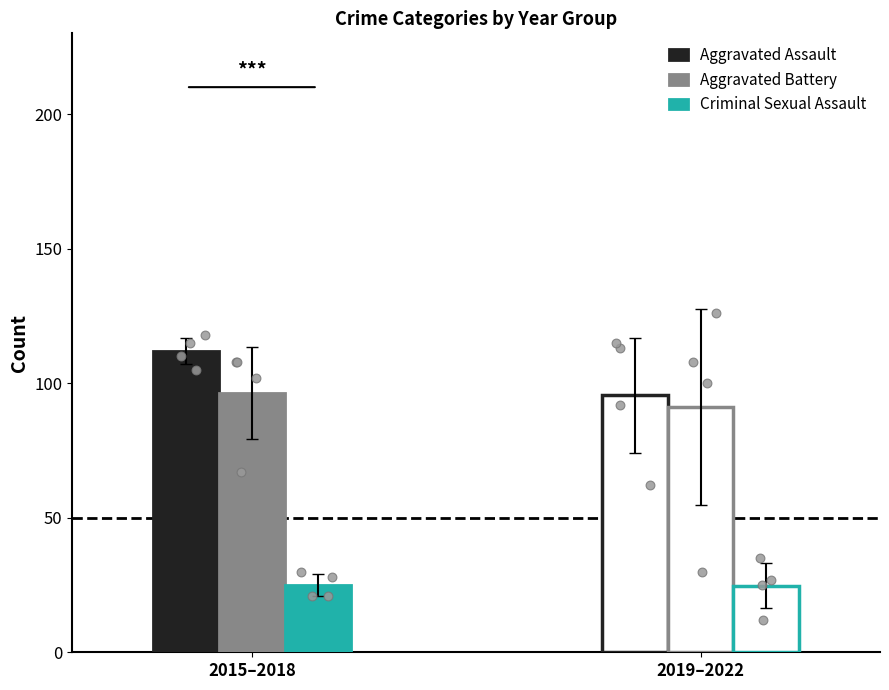

What is the maximum value for Criminal Sexual Assault?

25.0